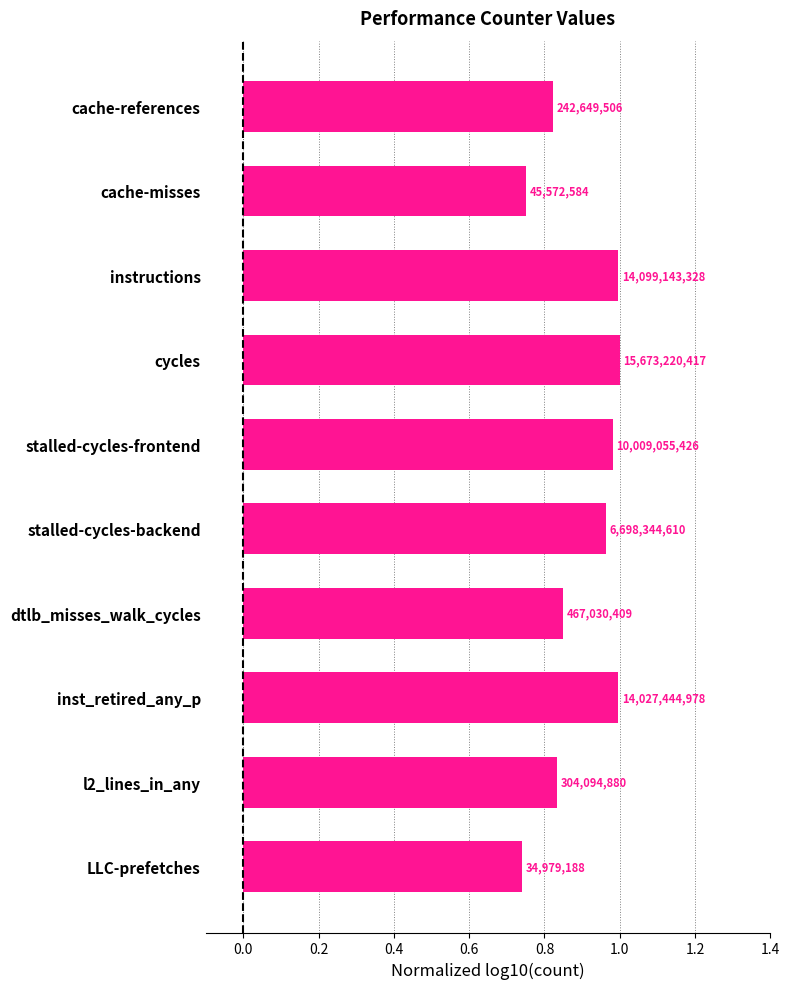

Are the bars horizontal?

Yes